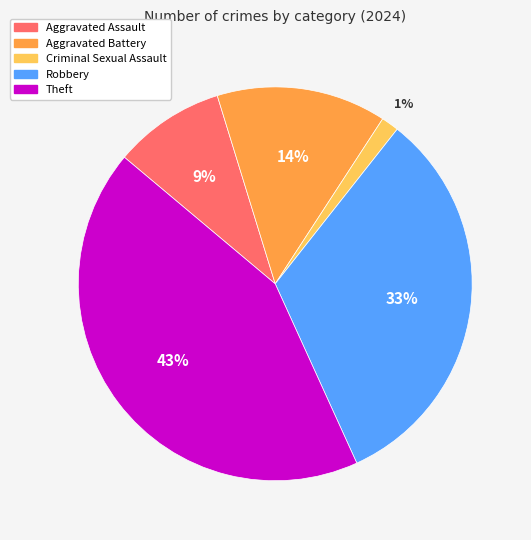

To the nearest percent, what is the combined percentage of Criminal Sexual Assault and Robbery?

34%